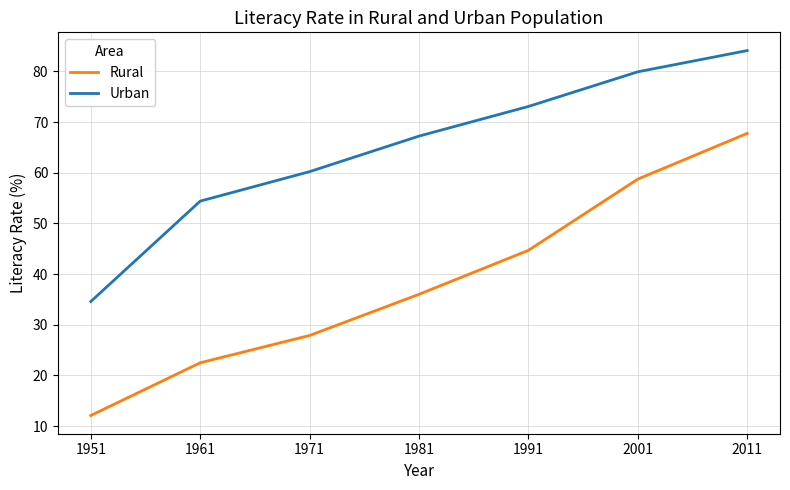

Rank the categories by Urban value from lowest to highest.

1951, 1961, 1971, 1981, 1991, 2001, 2011